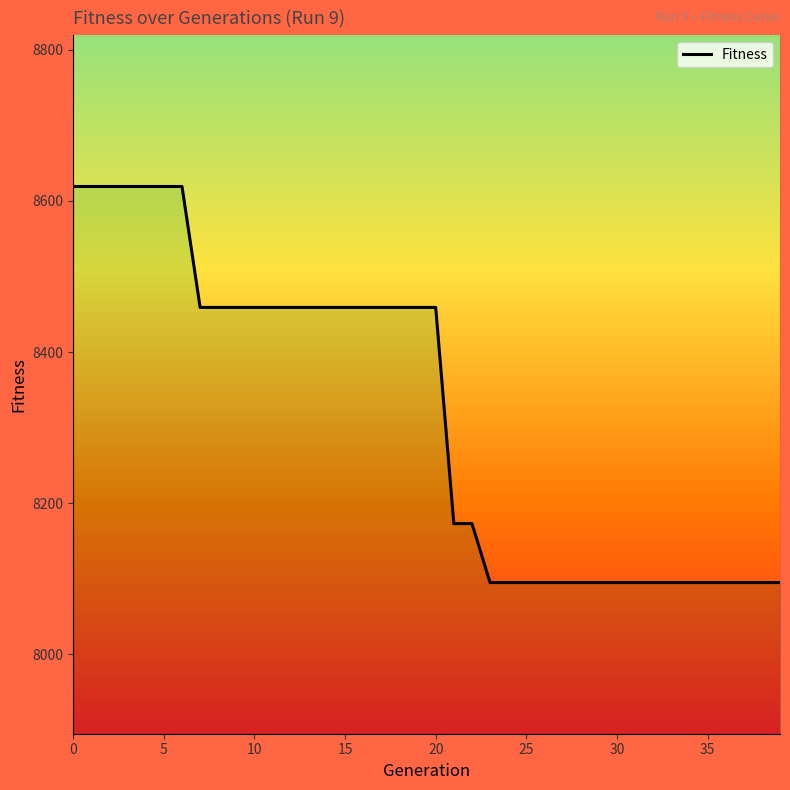

How many lines are shown in the chart?

1